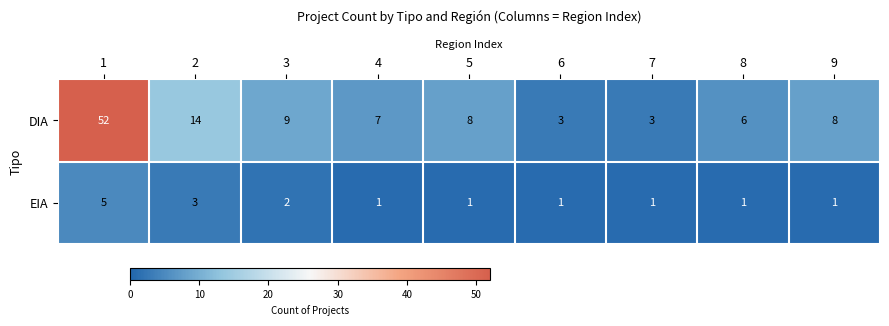

List the series in order of their overall mean, lowest first.

EIA, DIA